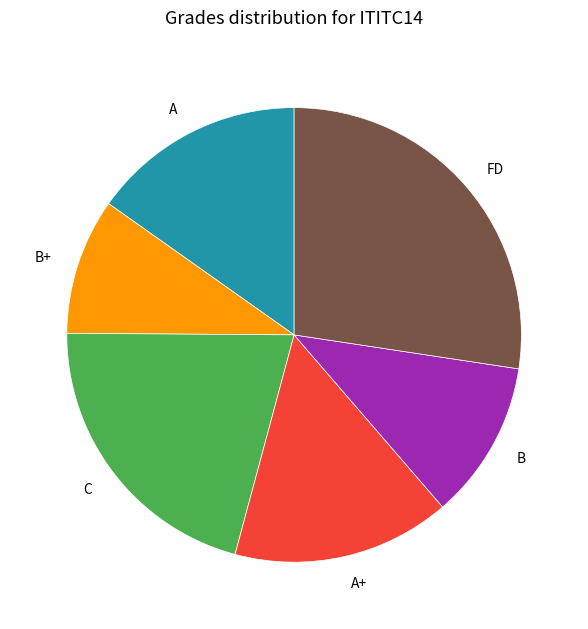

Does C represent more than half of the total?

No